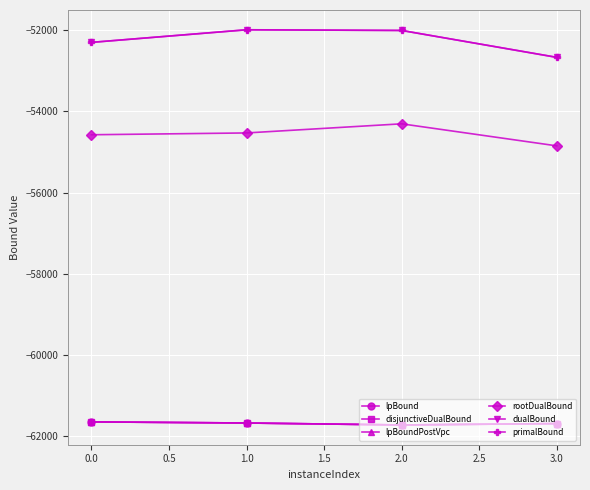

True or false: lpBound and disjunctiveDualBound cross at least once.

False